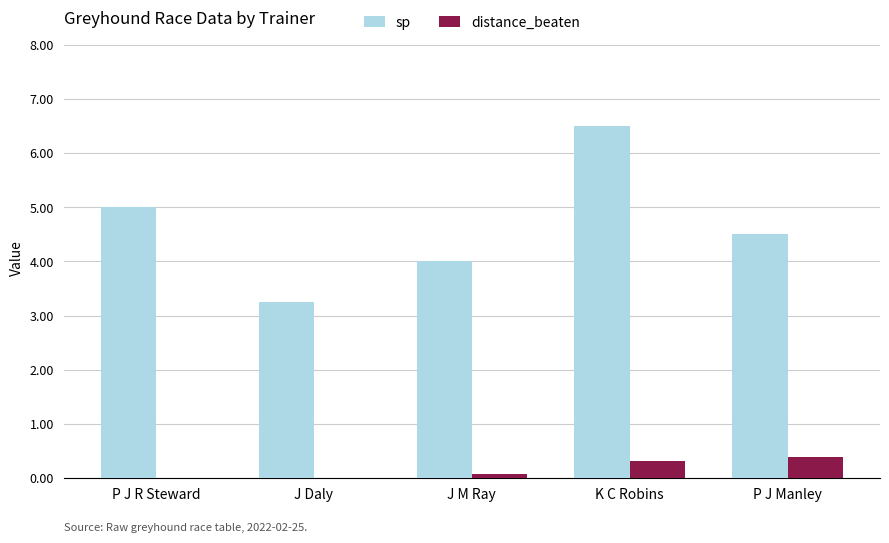

Does the chart contain stacked bars?

No